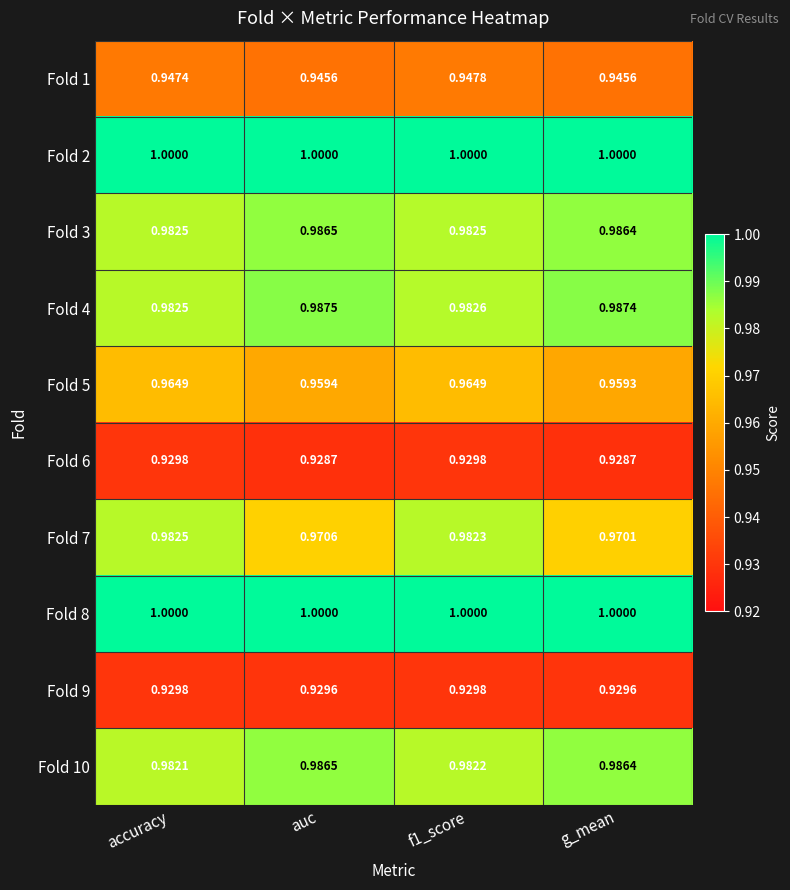

Is the value of Fold 1 at f1_score greater than the value of Fold 4 at f1_score?

No